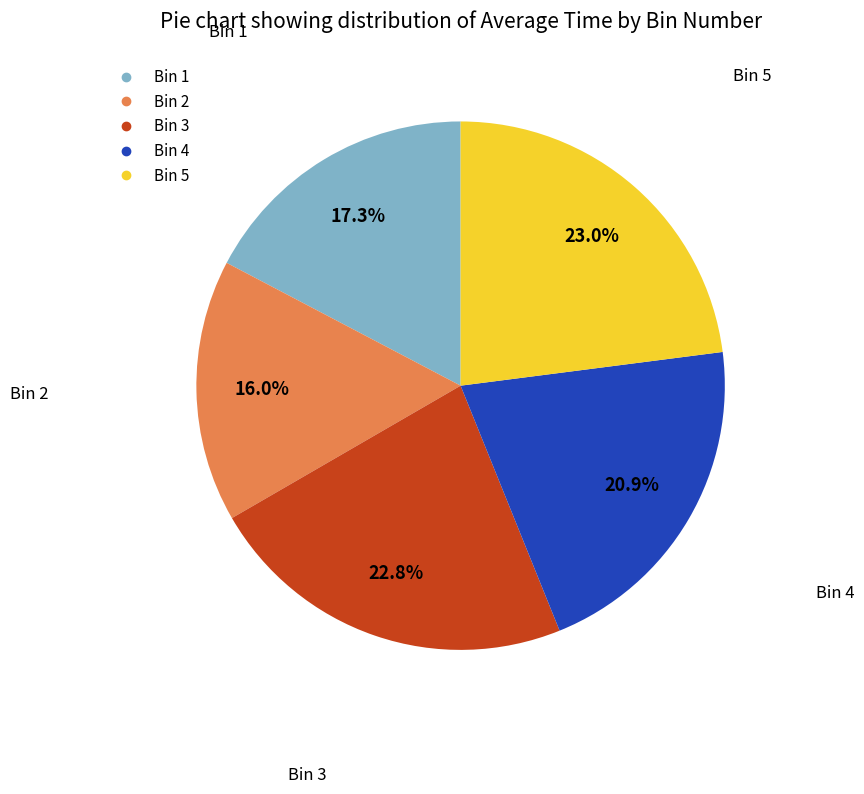

Which category has the smallest portion of the pie?

Bin 2